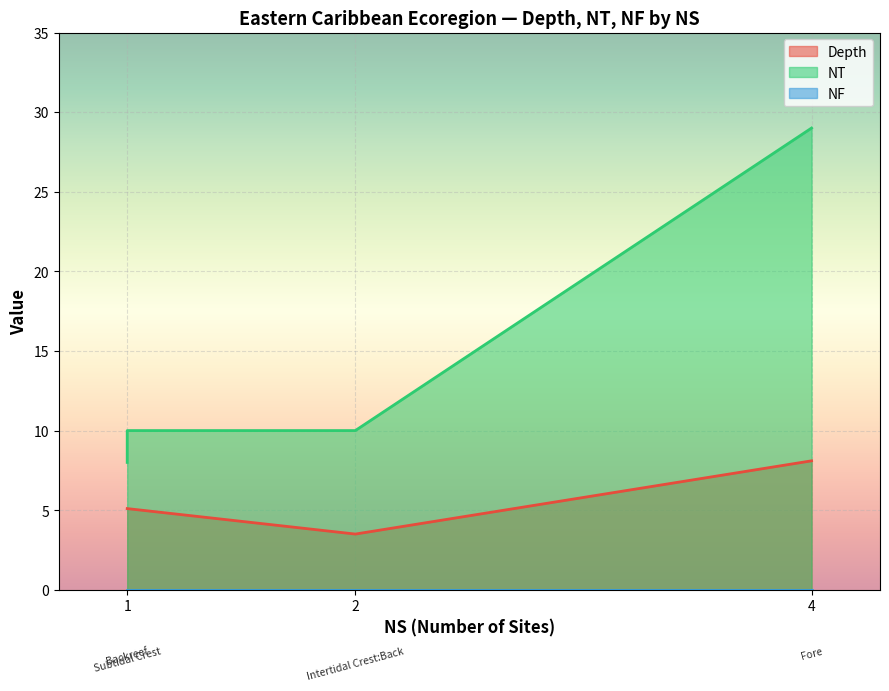

Reading left to right, transcribe all the data shown in this chart.

Depth: Backreef=5.1	Fore=8.1	Intertidal Crest:Back=3.5	Subtidal Crest=5.1
NT: Backreef=8.0	Fore=29.0	Intertidal Crest:Back=10.0	Subtidal Crest=10.0
NF: Backreef=0.0	Fore=0.0	Intertidal Crest:Back=0.0	Subtidal Crest=0.0